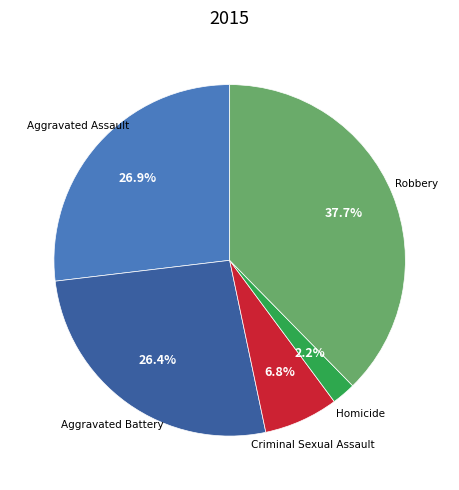

Does any single category account for the majority?

No